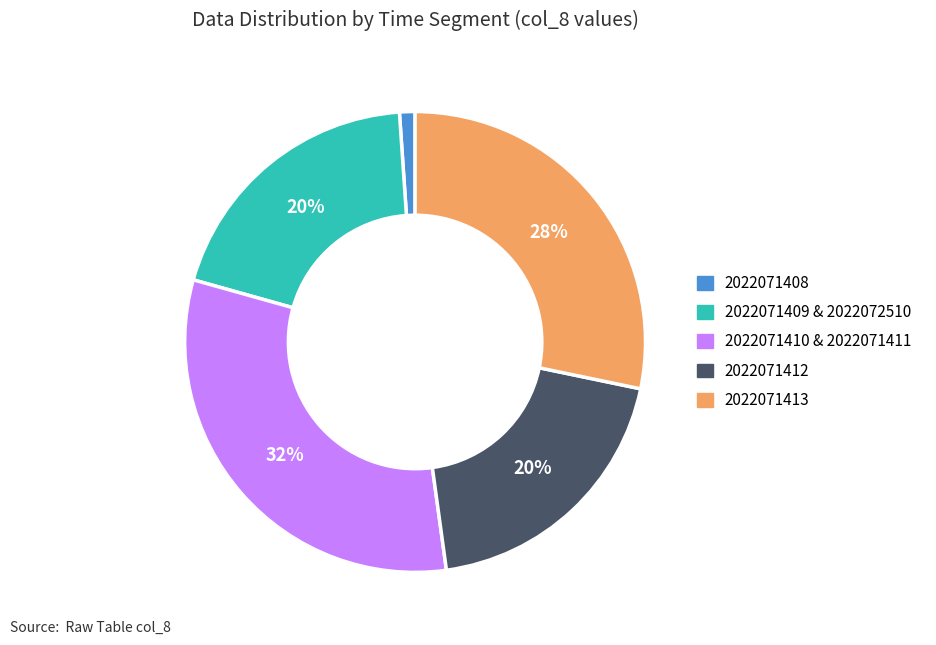

Is there any slice that represents more than half of the pie?

No